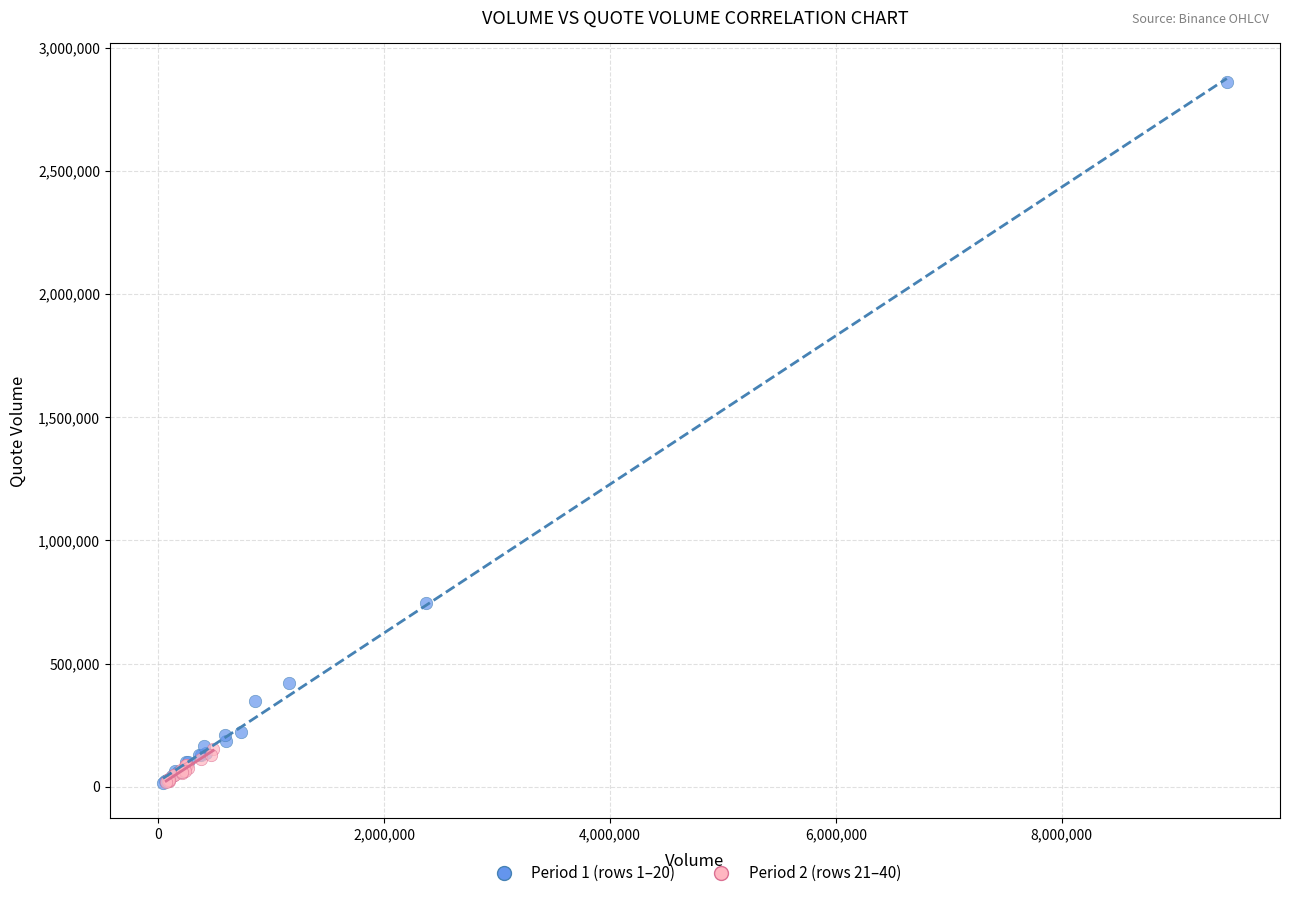

Which series contains the highest Y value?

Period 1 (rows 1–20)